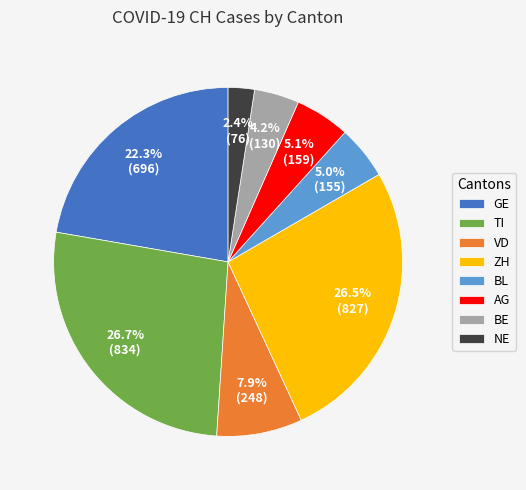

Between AG and GE, which is larger?

GE